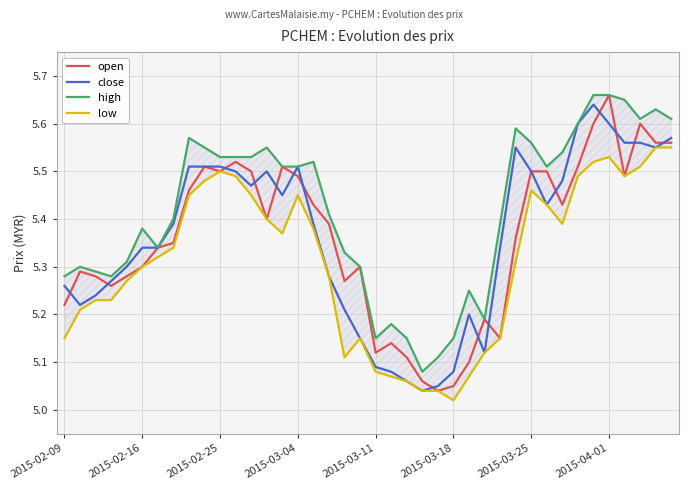

What is the spread (max minus min) of values at 21?

0.1